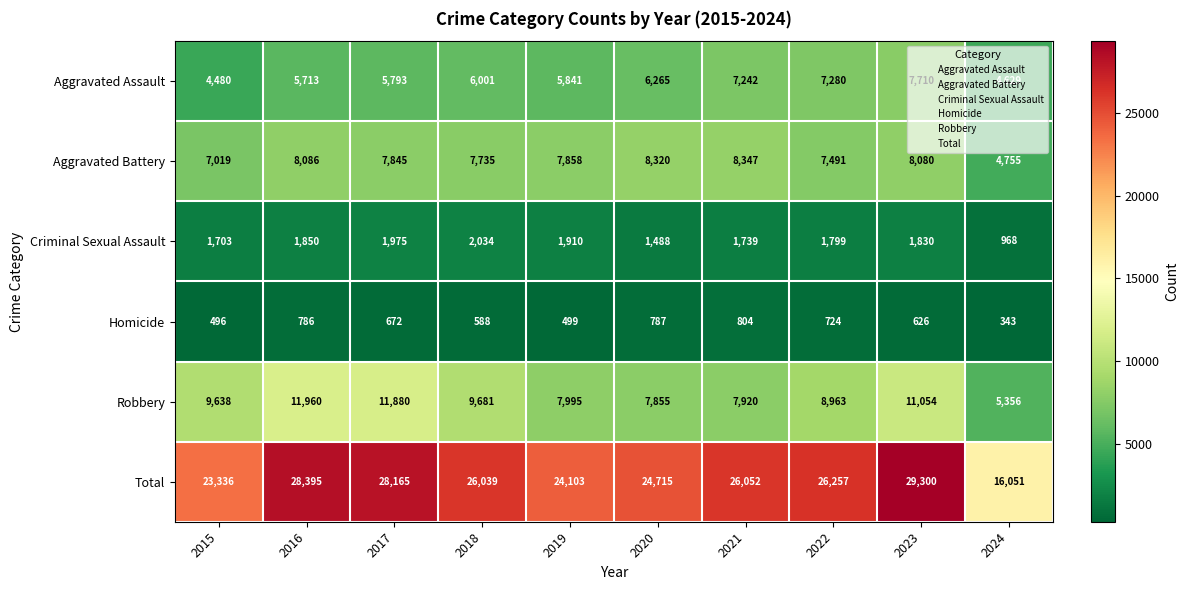

Which category has the highest value in the Total series?

2023